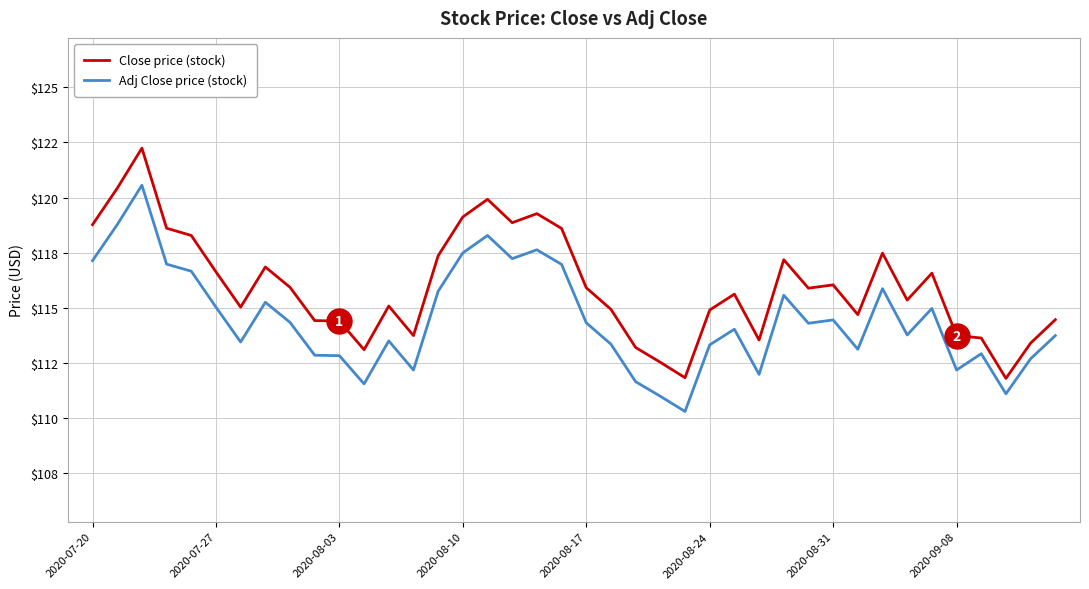

What are all the series names shown in the legend?

Close price (stock), Adj Close price (stock)